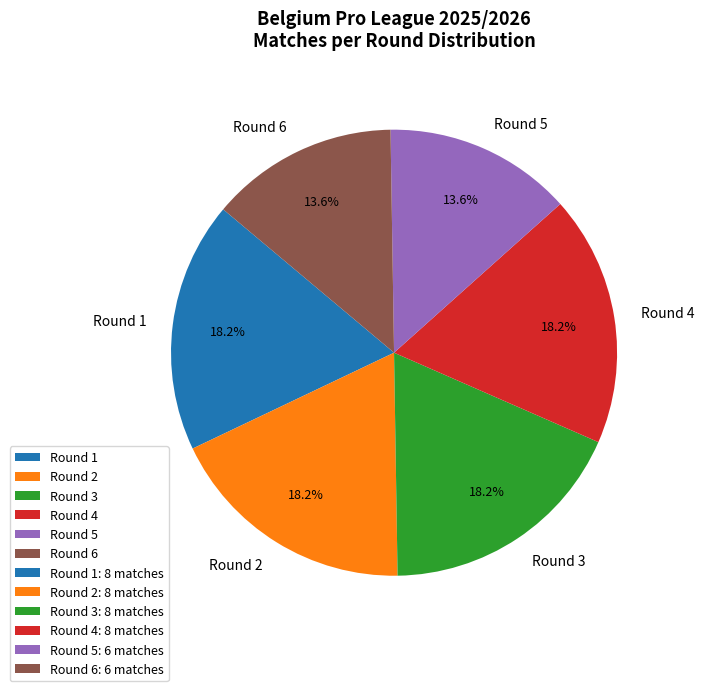

Does Round 6 account for over 50% of the chart?

No